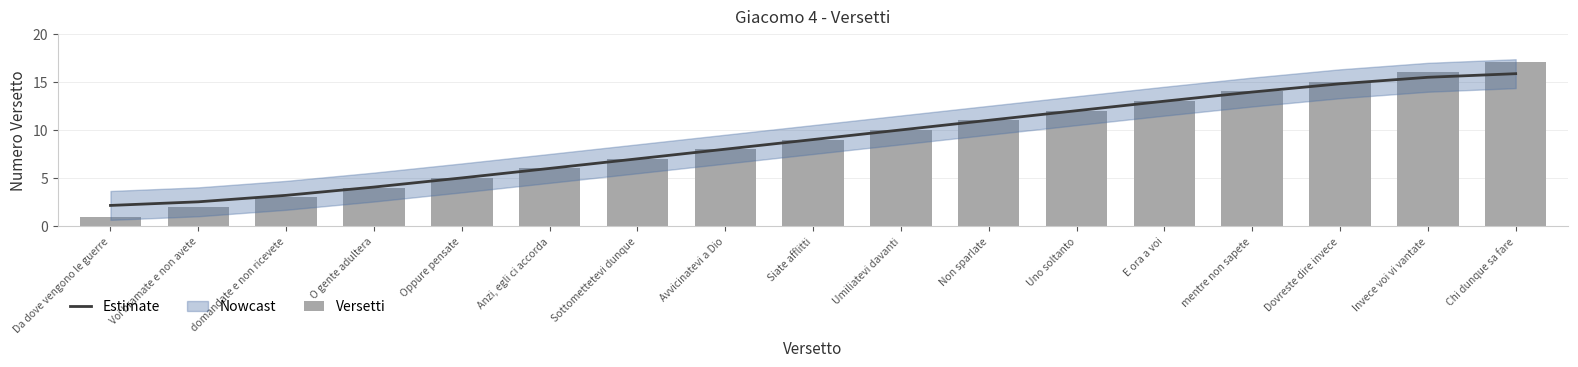

What is the value of the Versetti bar at the 2nd from the left?

2.0